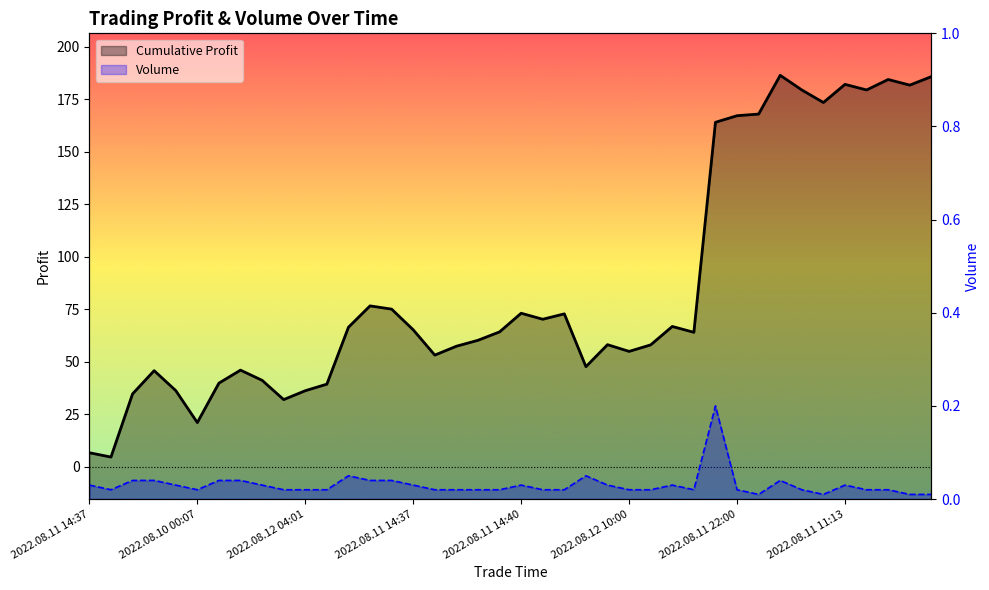

List the series in order of their overall mean, highest first.

Cumulative Profit, Volume